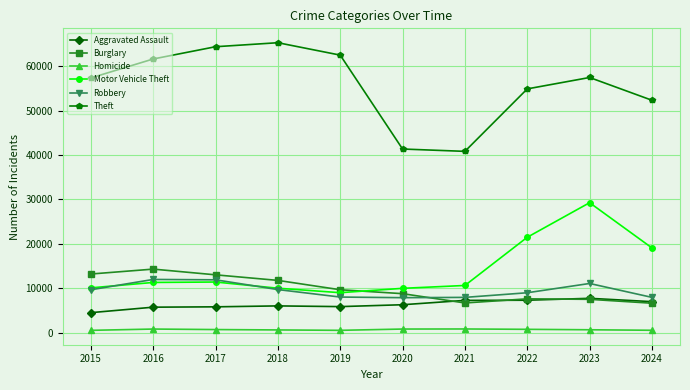

How many lines are shown in the chart?

6